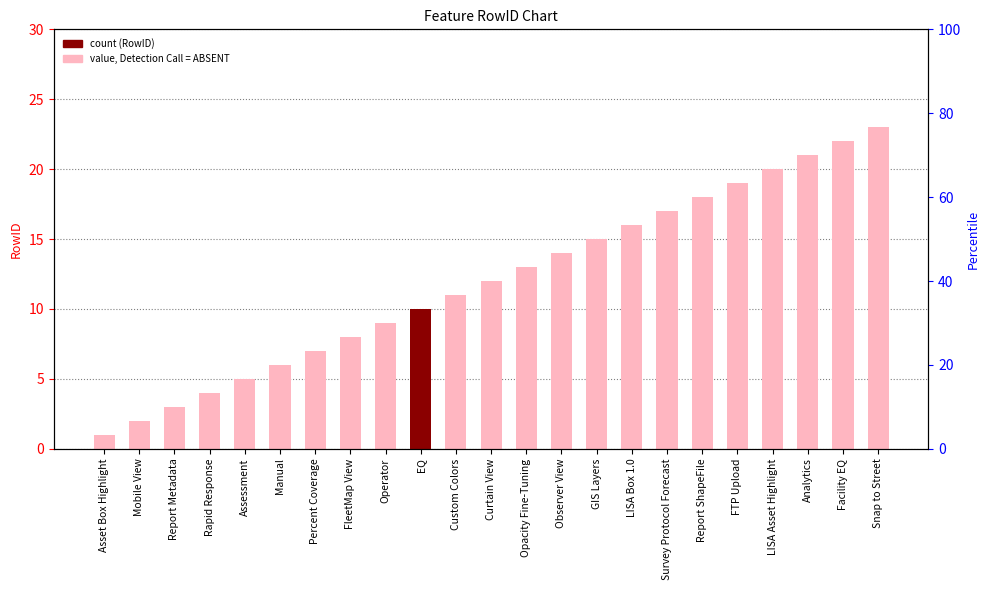

True or false: the data shows 14 at Observer View.

True